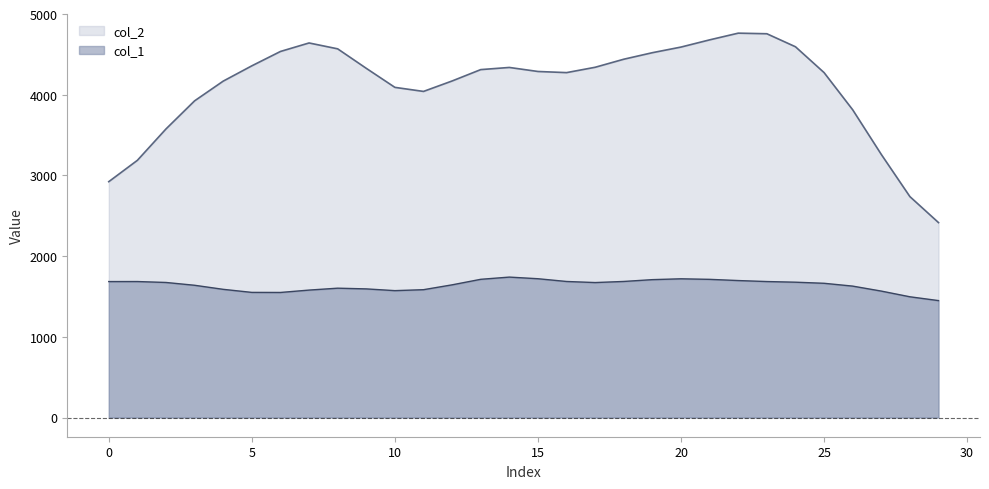

True or false: col_2 and col_1 cross at least once.

False